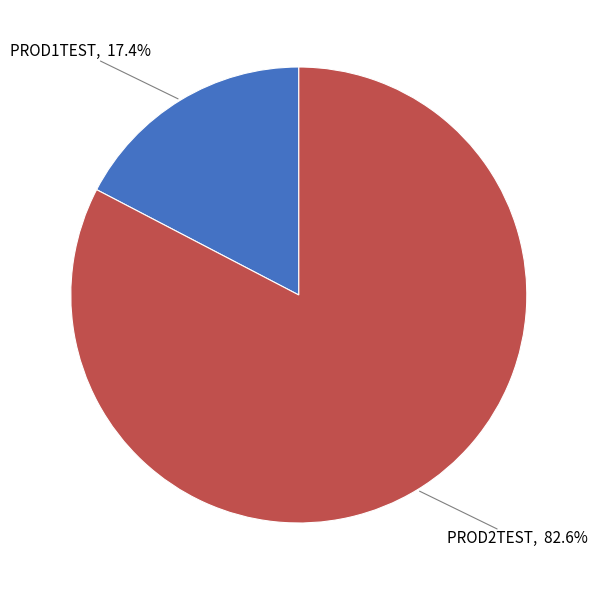

Between PROD1TEST and PROD2TEST, which is larger?

PROD2TEST